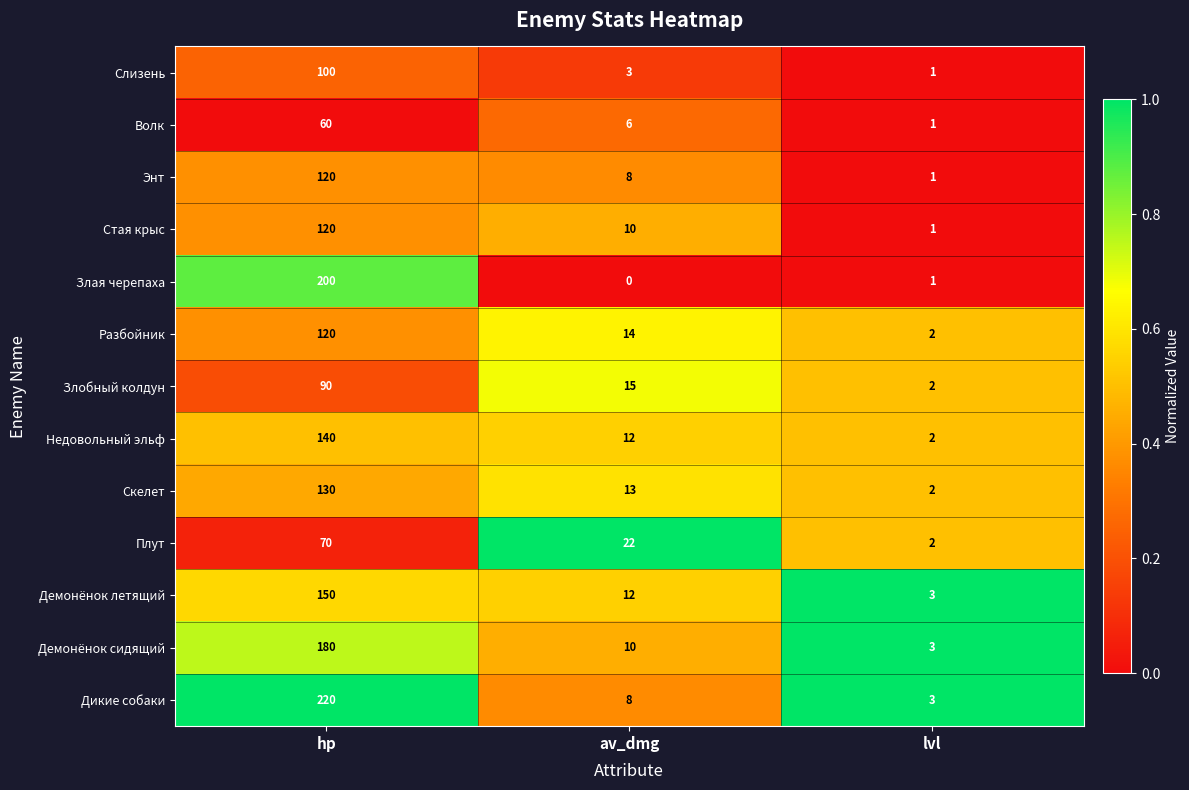

The value of Демонёнок сидящий at av_dmg is 3. True or false?

False